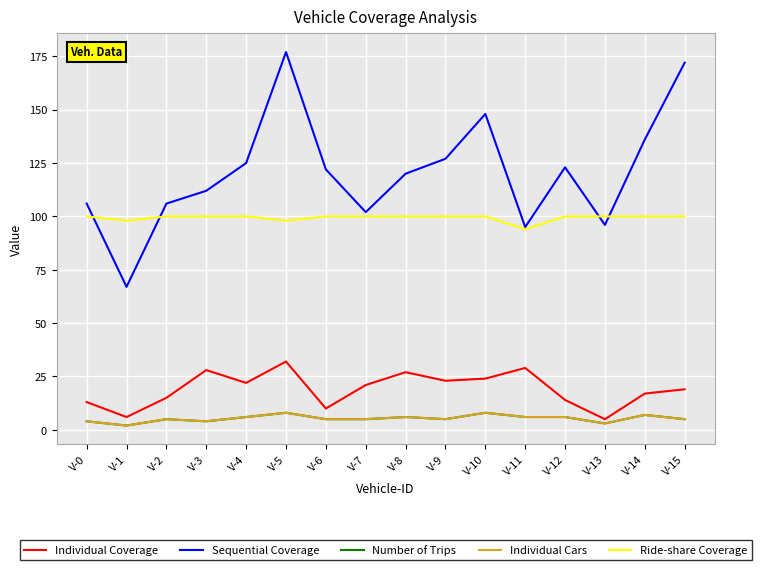

True or false: Sequential Coverage and Number of Trips intersect in this chart.

False